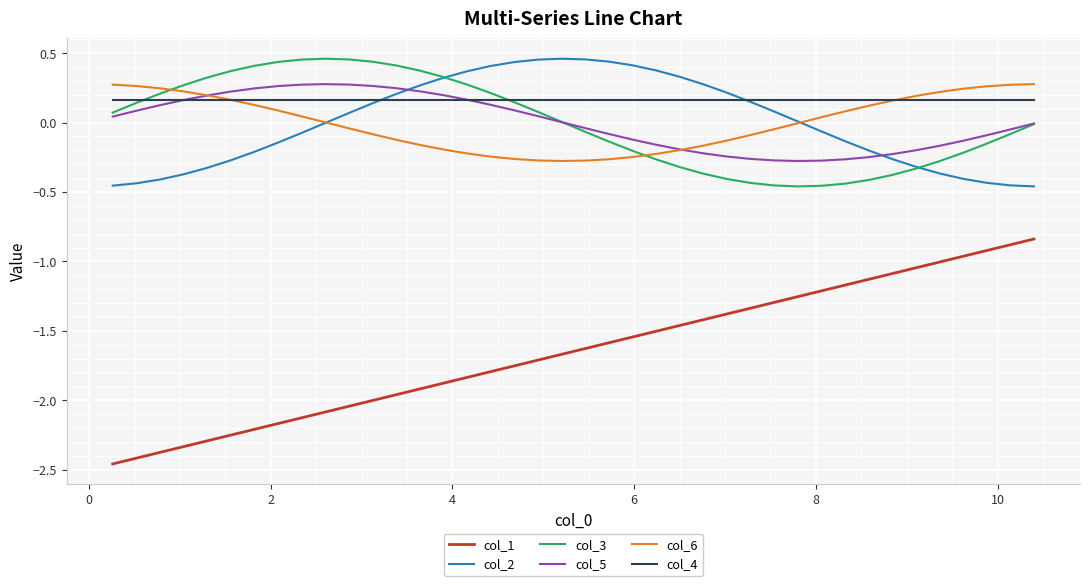

Which series has the widest spread of values?

col_1